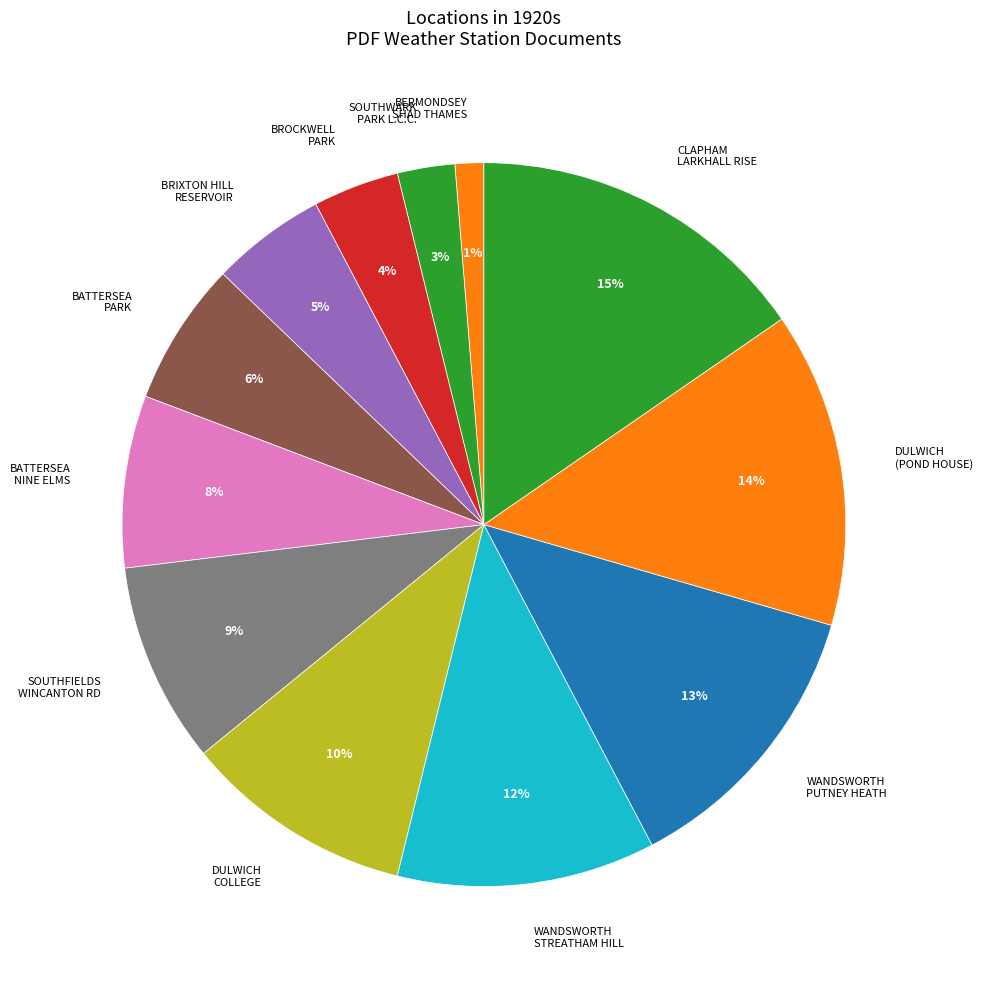

Between DULWICH COLLEGE and SOUTHWARK PARK L.C.C., which is larger?

DULWICH COLLEGE